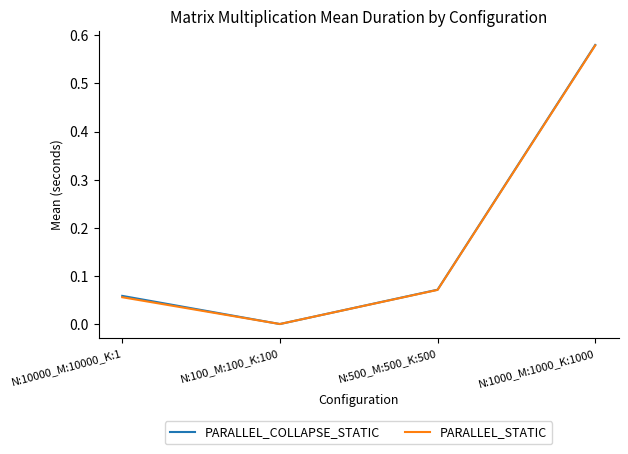

Rank the categories by PARALLEL_STATIC value from lowest to highest.

N:100_M:100_K:100, N:10000_M:10000_K:1, N:500_M:500_K:500, N:1000_M:1000_K:1000